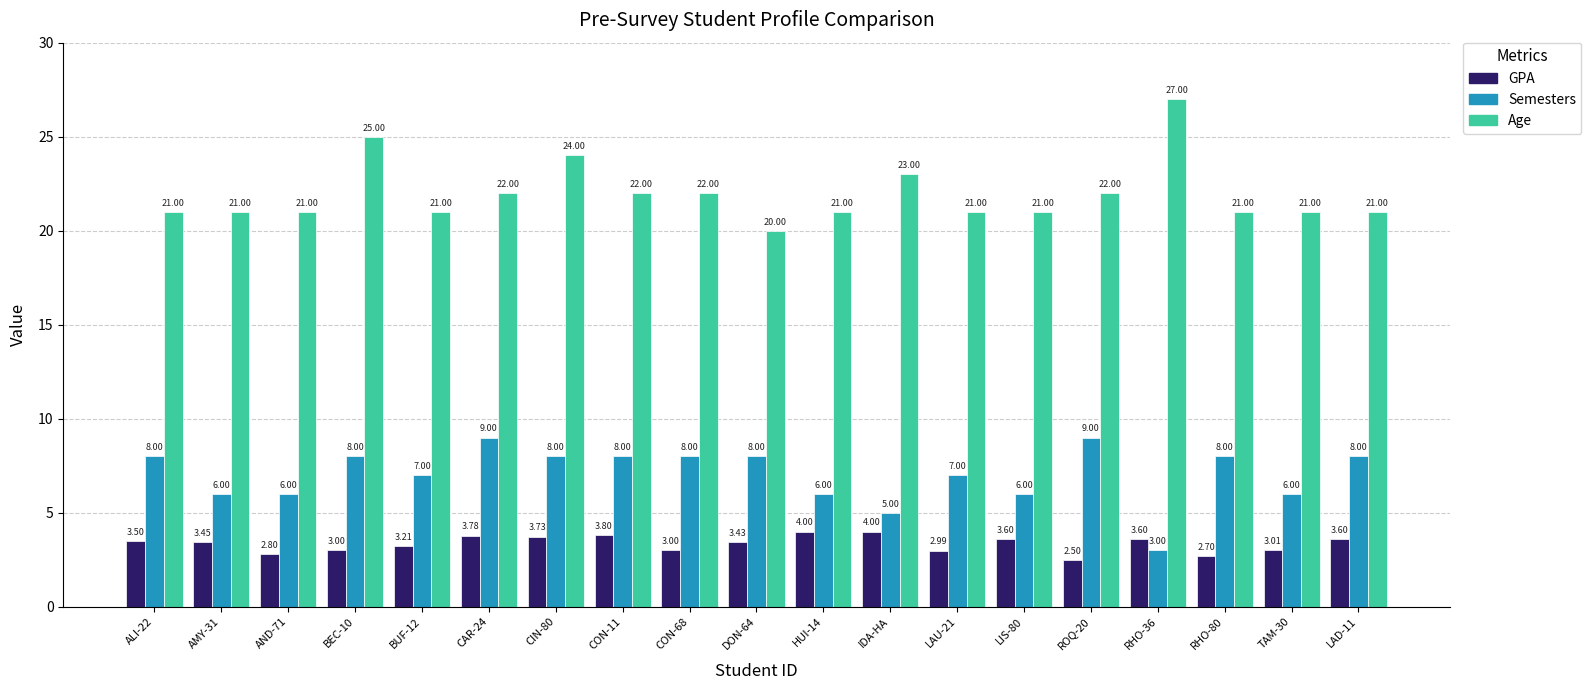

Rank the series by their average value, from lowest to highest.

GPA, Semesters, Age